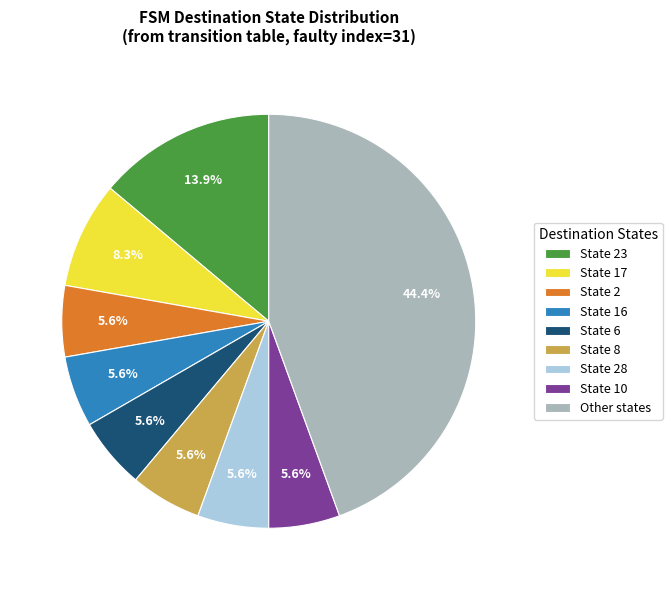

Count the number of slices in the pie.

9